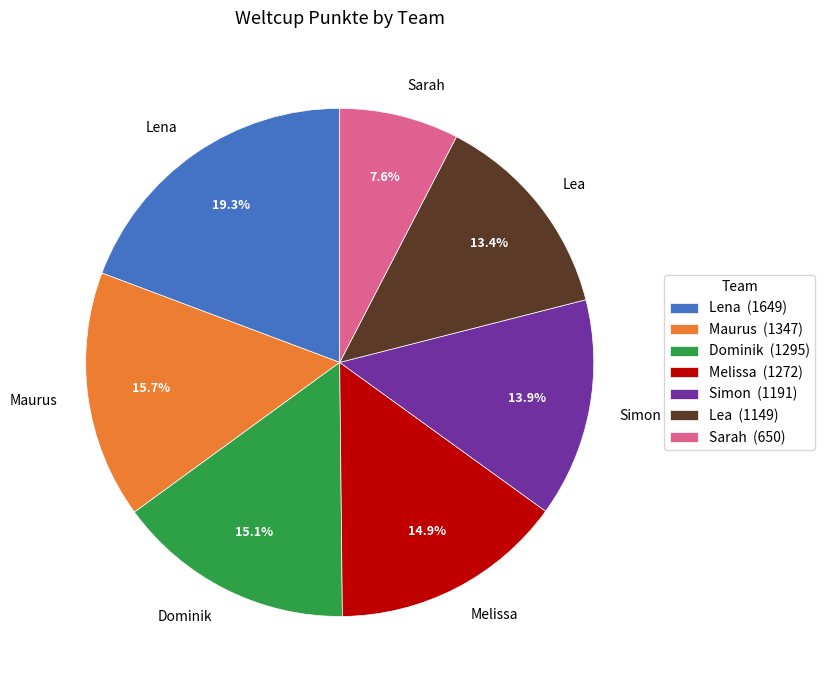

The Sarah slice represents 1% of the pie. True or false?

False